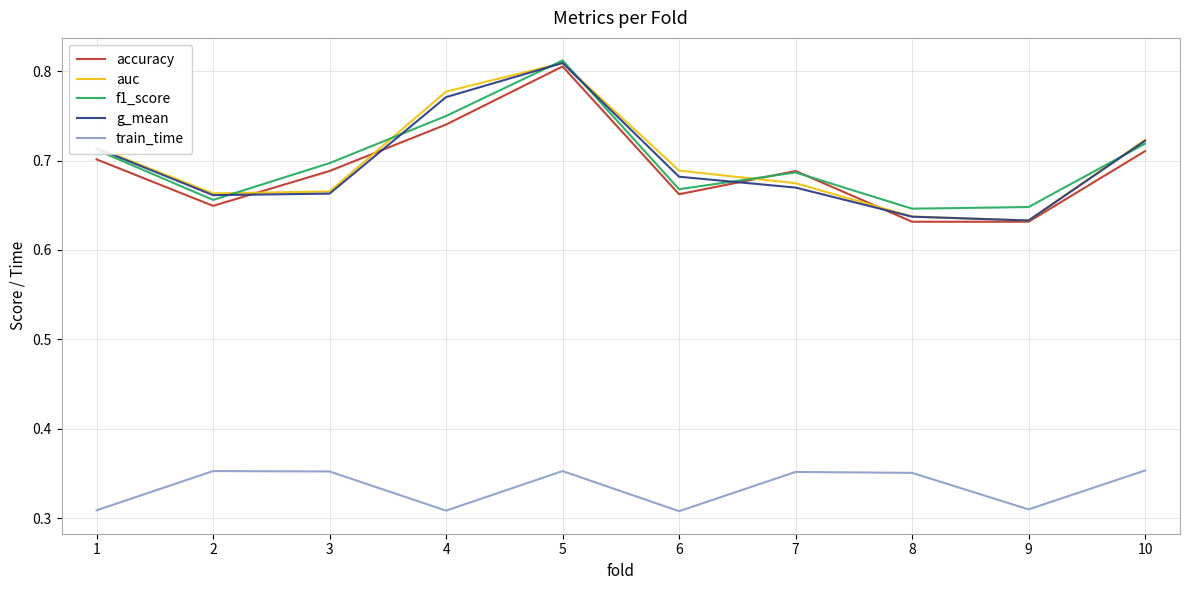

Count the train_time values in the range 0 to 1.

10